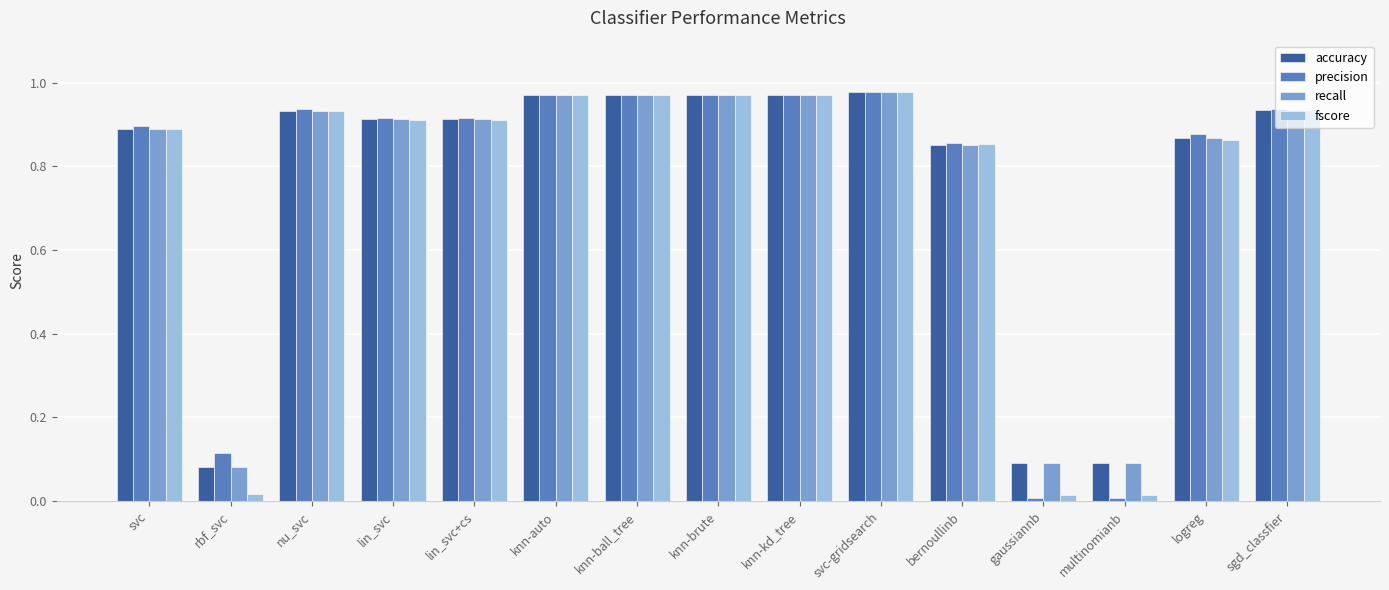

Which series has the largest range (max minus min)?

precision